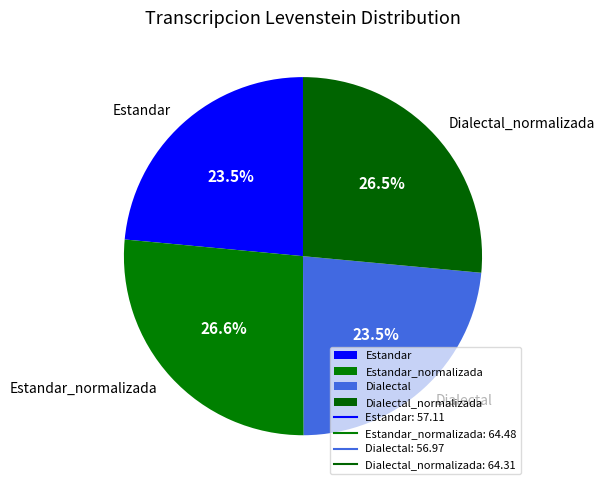

The Estandar_normalizada slice represents 27% of the pie. True or false?

True